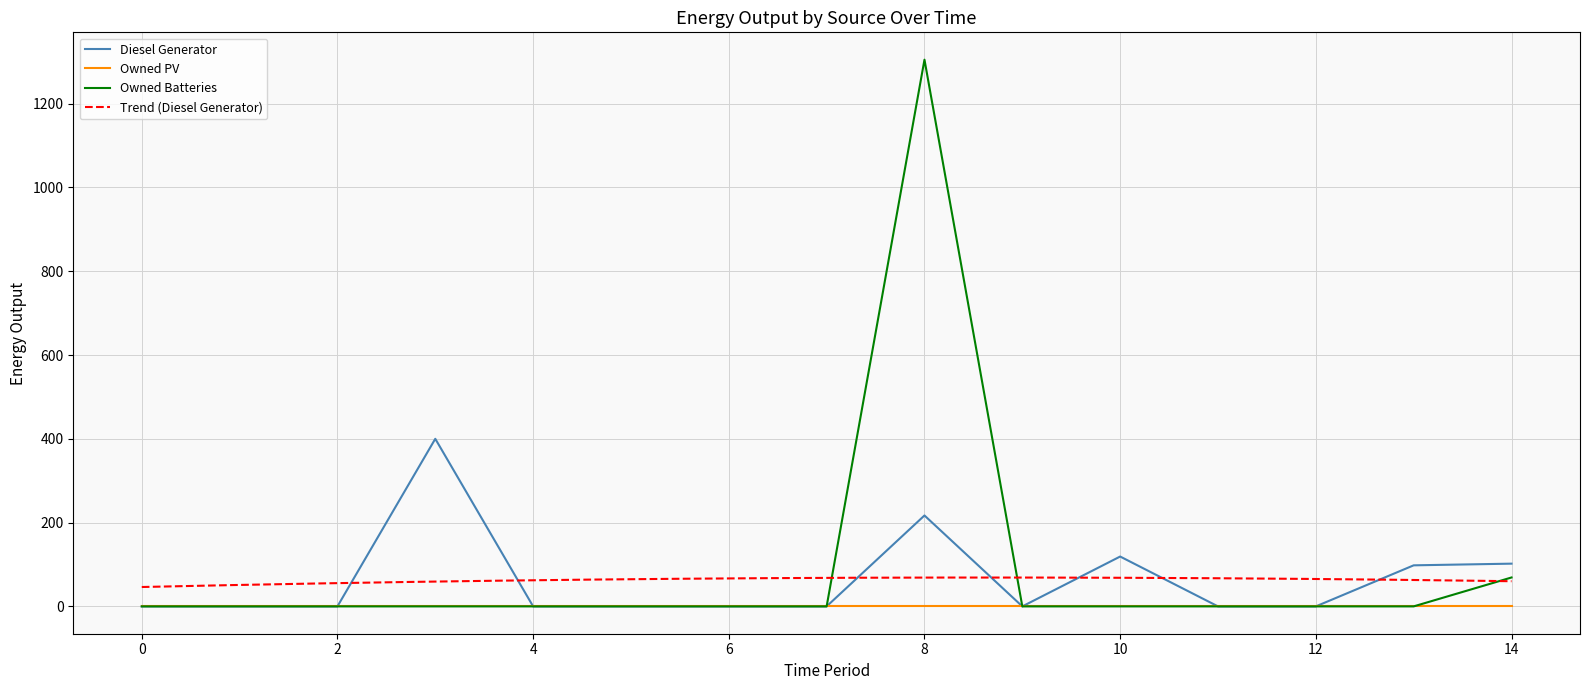

What is the maximum value for Owned Batteries?

1305.0